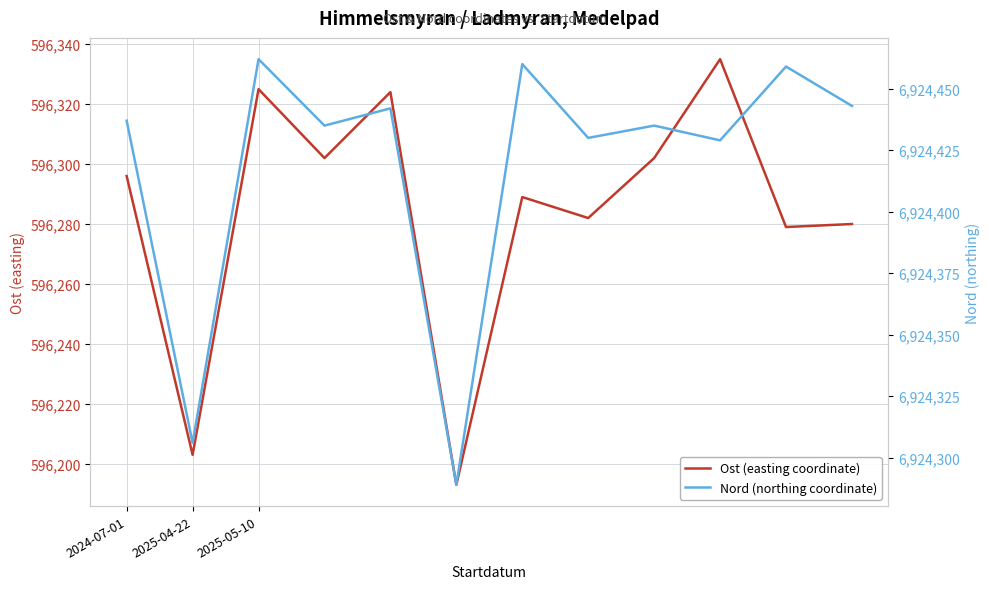

How many distinct data groups are displayed?

2